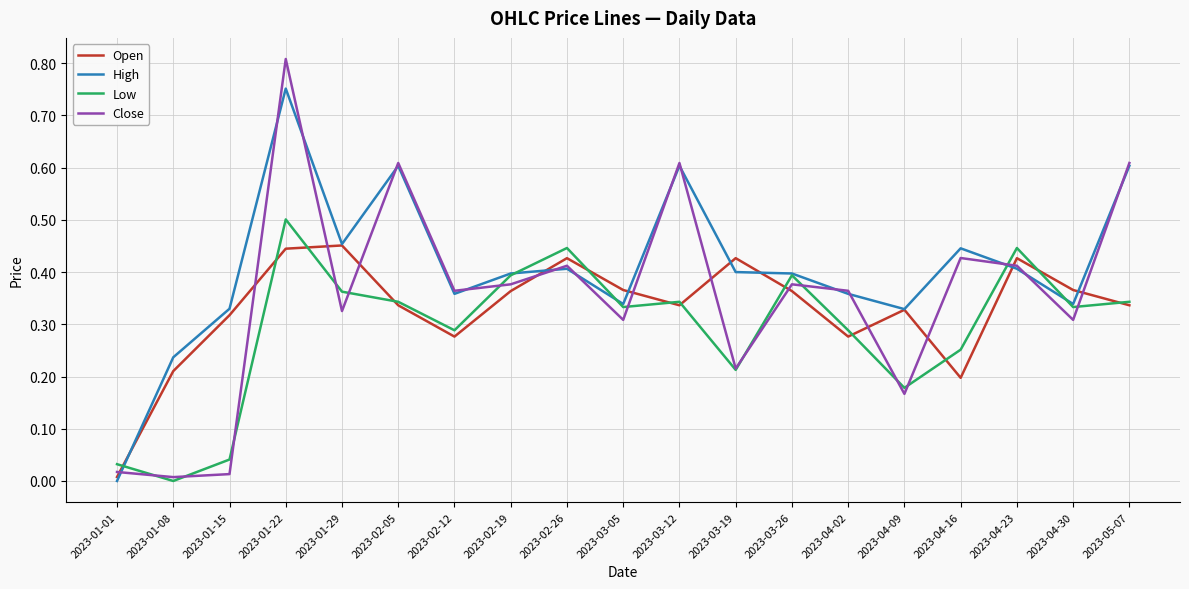

List the series in order of their peak value, lowest first.

Open, Low, High, Close